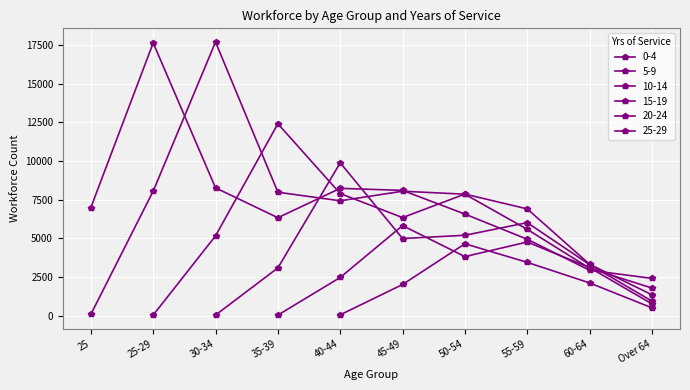

At which category does the chart reach its peak across all series?

30-34